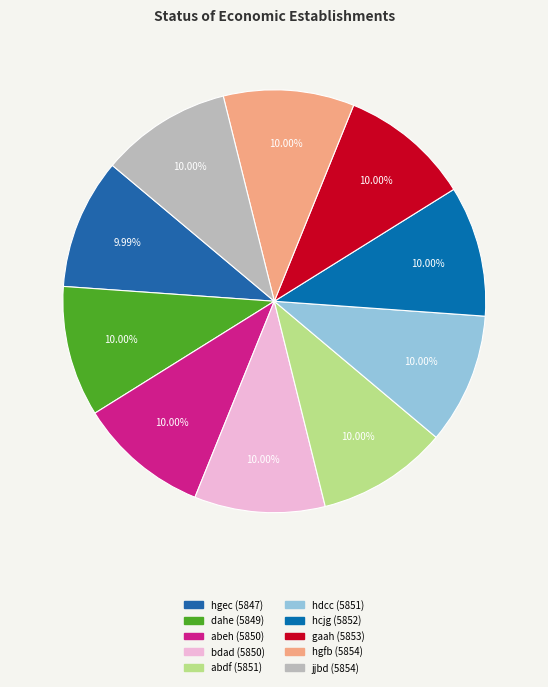

Rank the categories by value from highest to lowest.

hgfb, jjbd, gaah, hcjg, abdf, hdcc, abeh, bdad, dahe, hgec